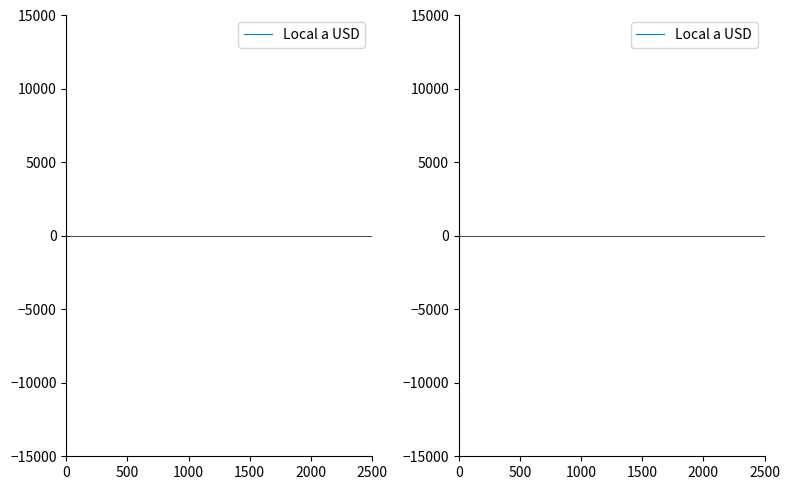

What is the label of the 8th point from the left?

7